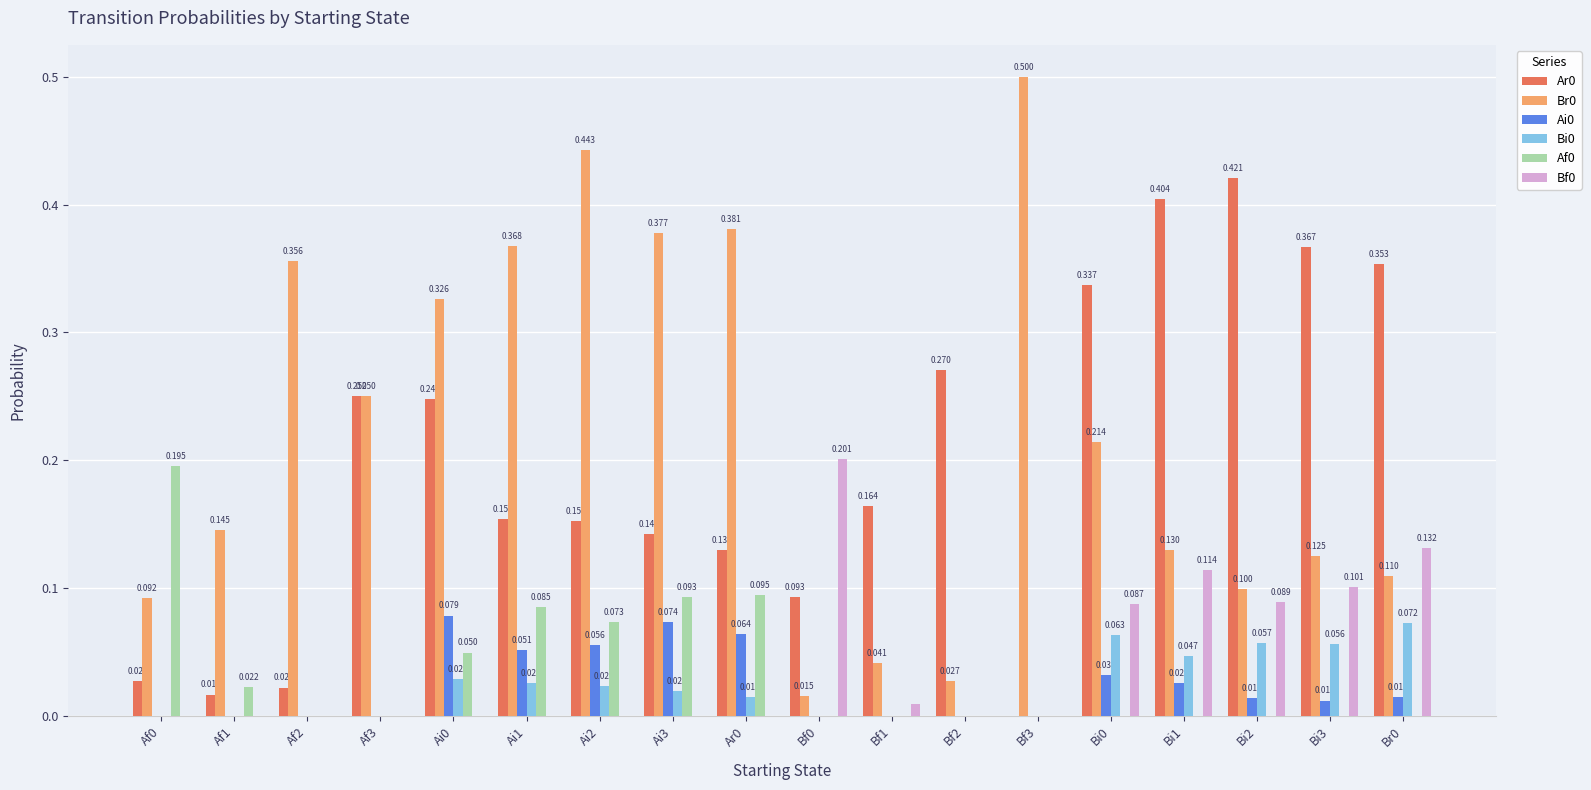

Is the value of Af0 at Ai2 greater than the value of Bf0 at Bf0?

No